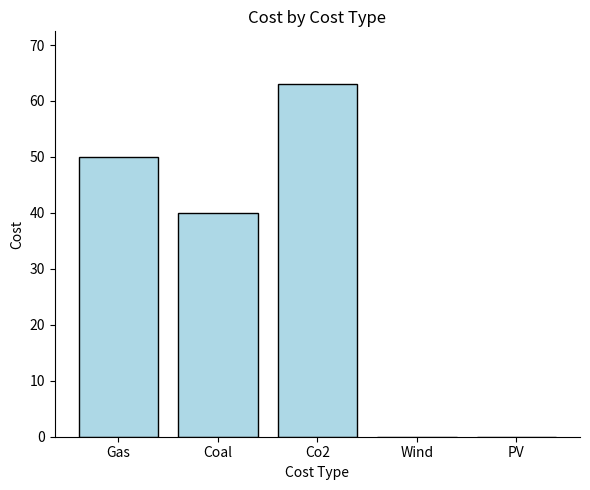

Reading left to right, extract all data points from this chart.

50	40	63	0	0